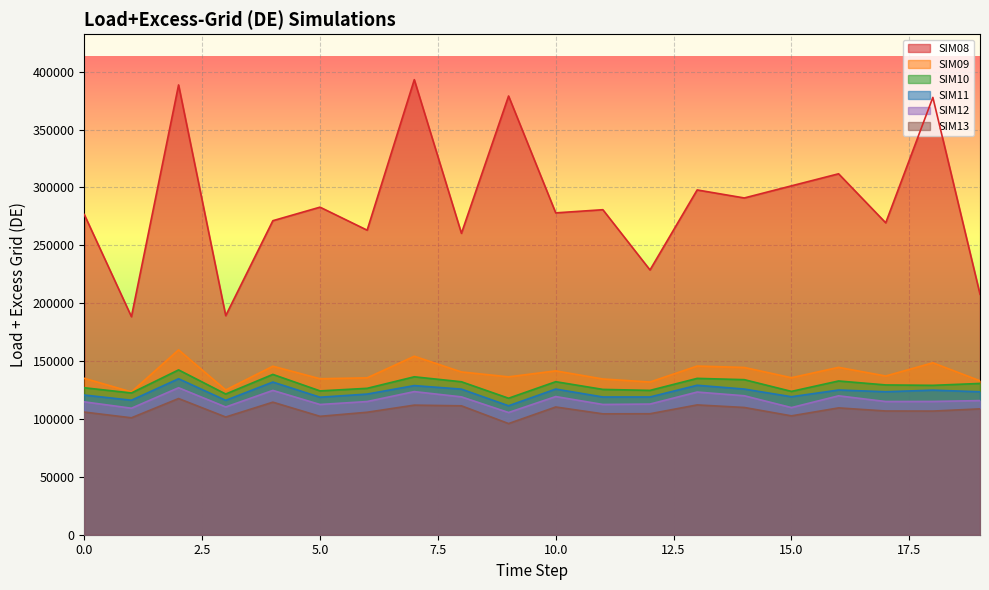

What is the value of the SIM09 point at the 9th from the left?

140593.3